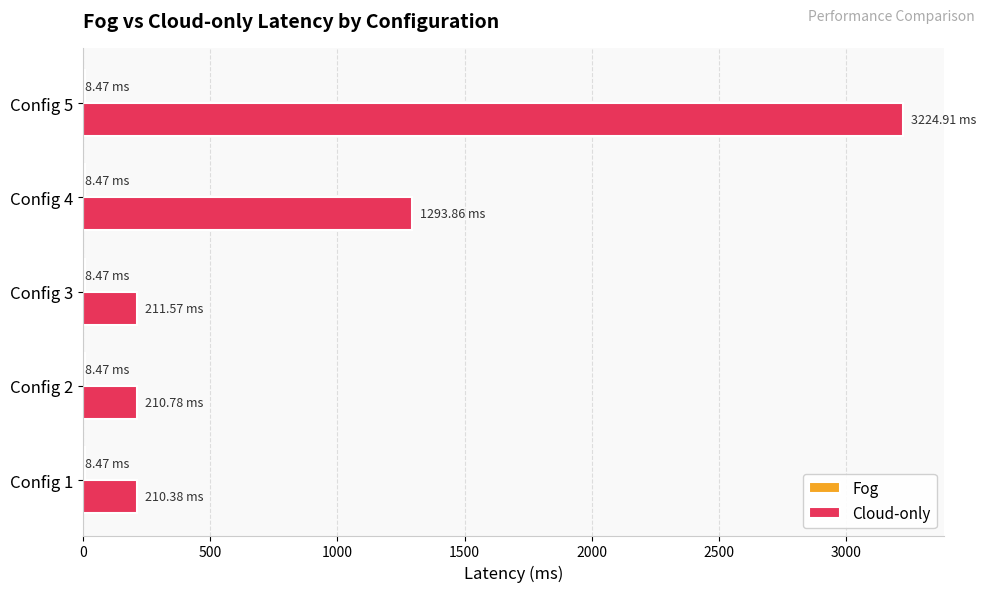

Which series changed the most between Config 3 and Config 5?

Cloud-only